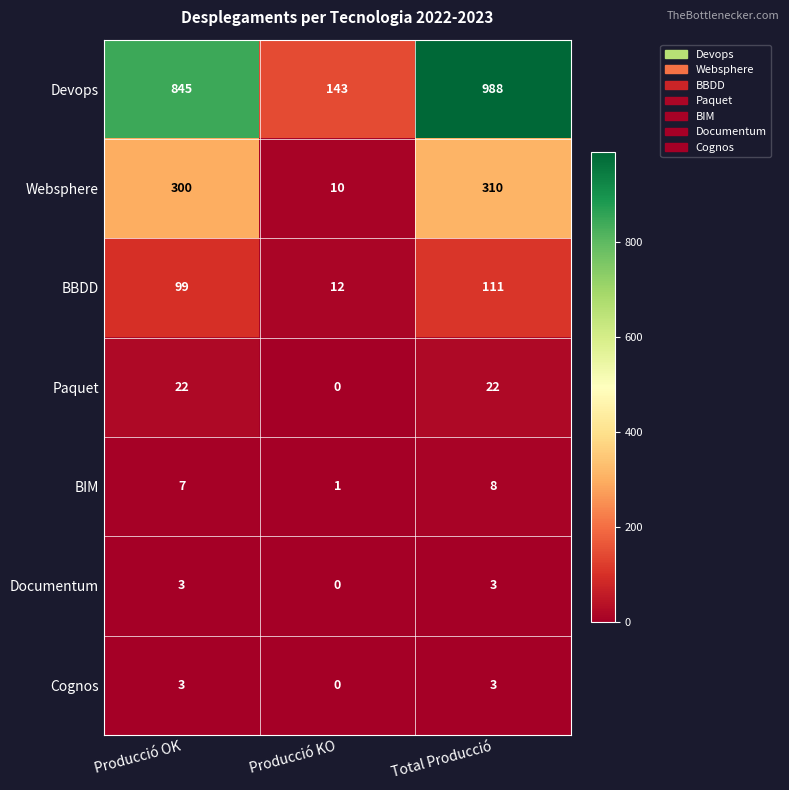

The value of Documentum at Total Producció is 3. True or false?

True